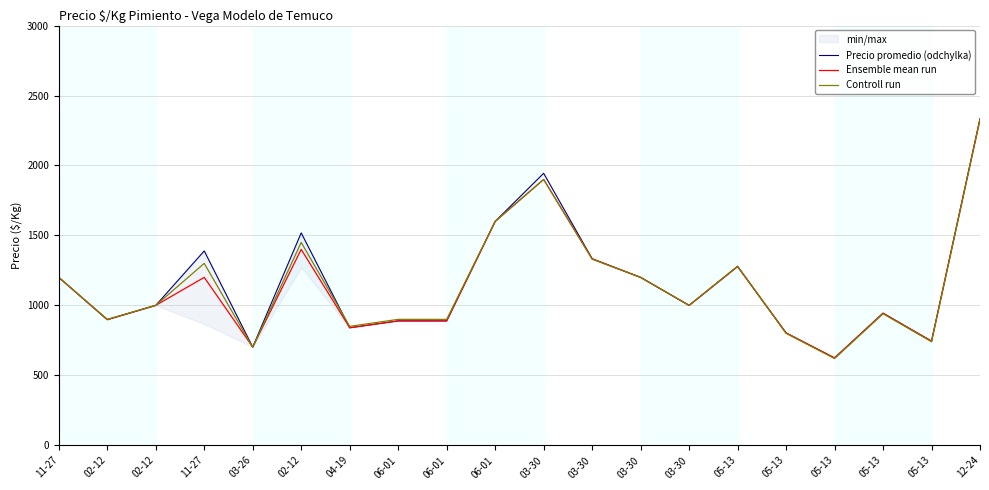

What is the smallest value displayed?

620